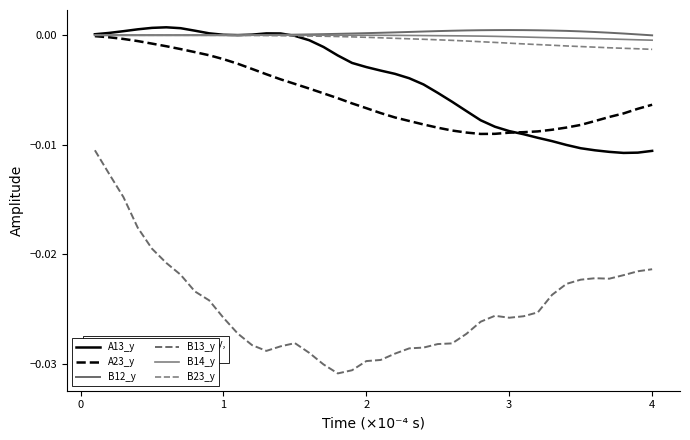

In B12_y, how many points are higher than both neighbors (excluding endpoints)?

2